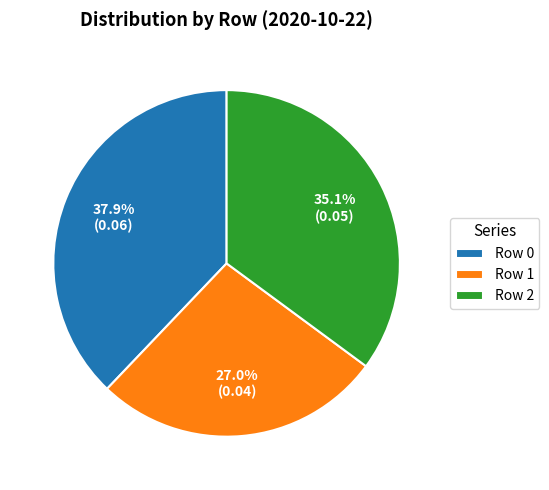

To the nearest percent, what percentage of the pie is Row 1?

27%